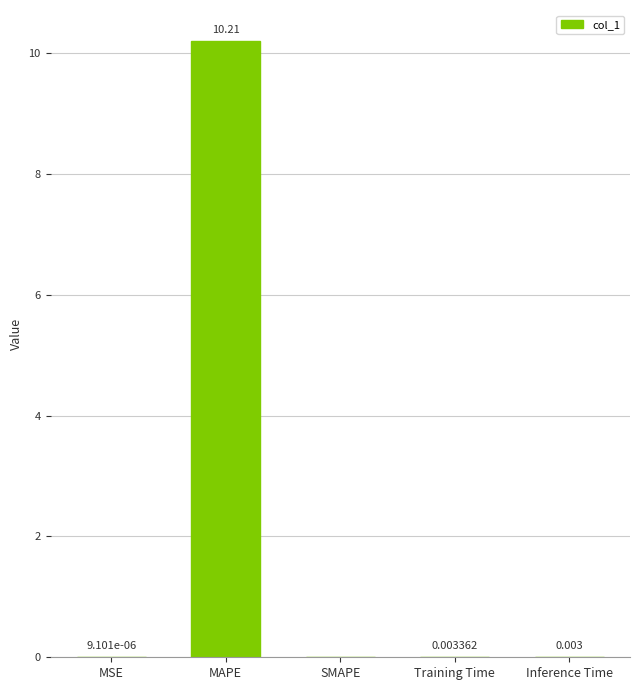

Which has a higher value, MSE or Inference Time?

Inference Time